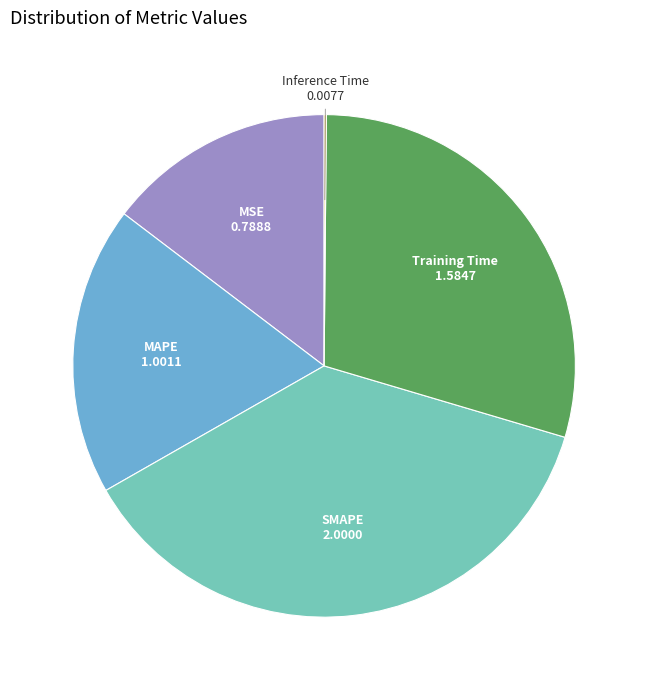

Is there a majority slice in this chart?

No